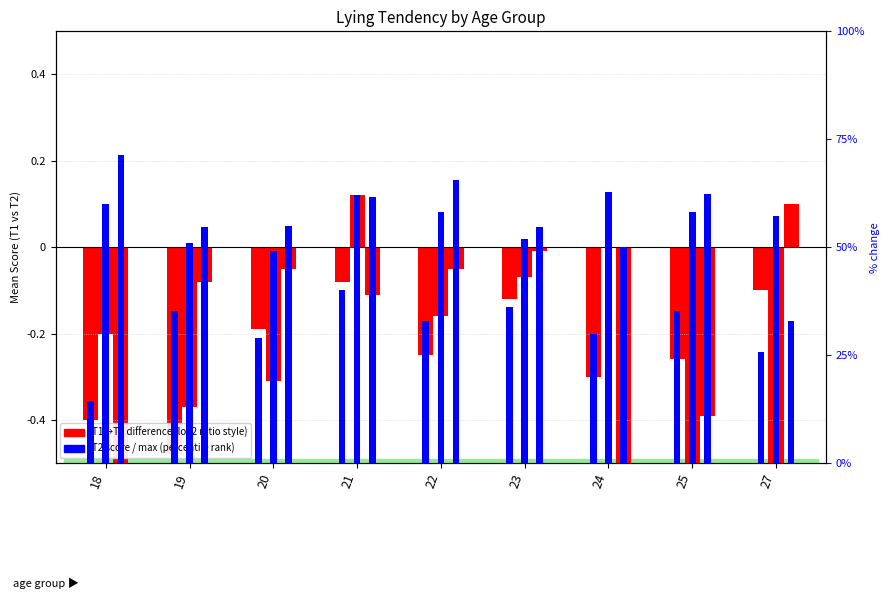

The T1_selfish_lying_tendency series shows -0.1 at 23. True or false?

True